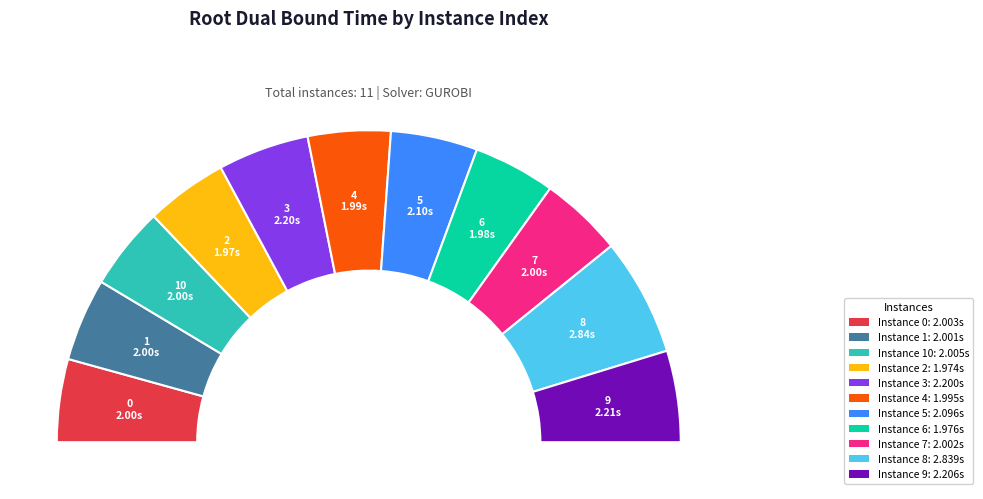

Which slice is the largest?

8